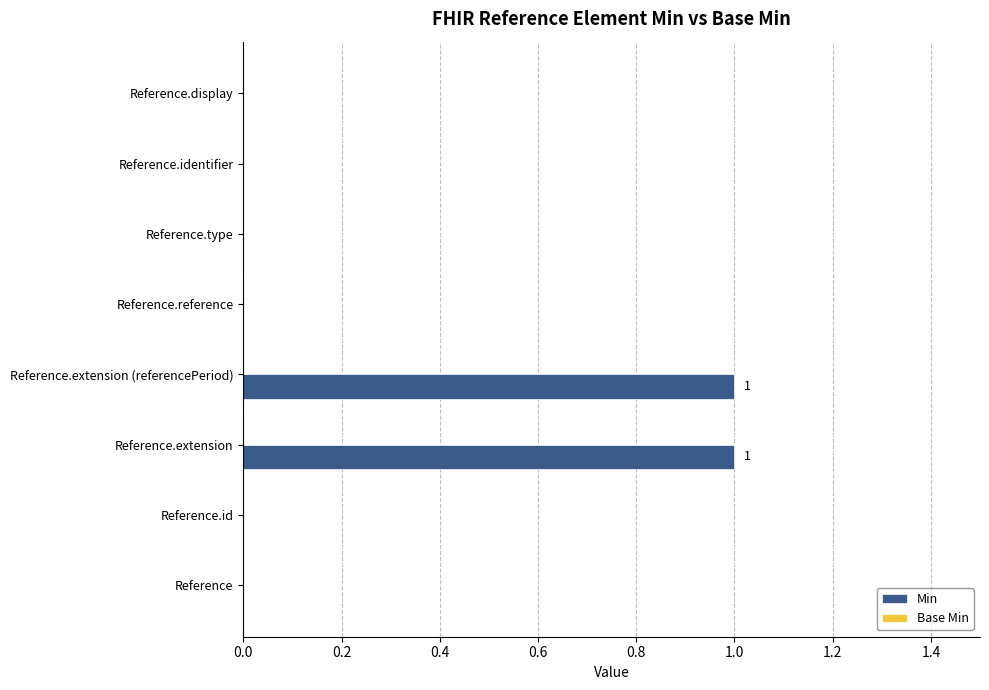

Are the bars horizontal?

Yes